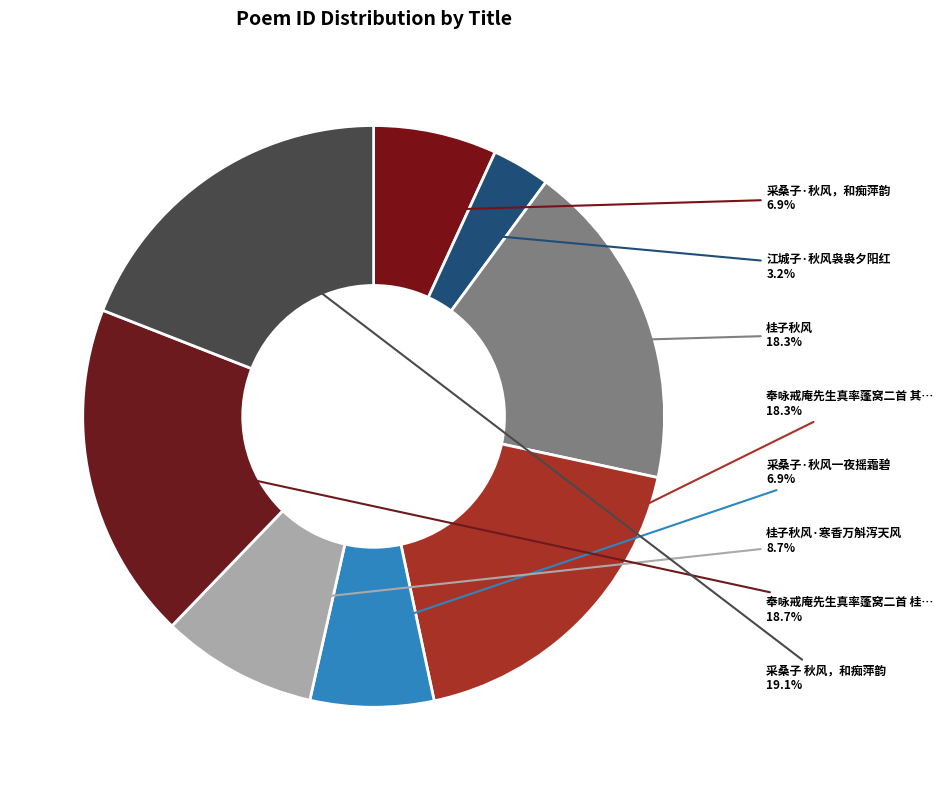

Count the number of slices in the pie.

8